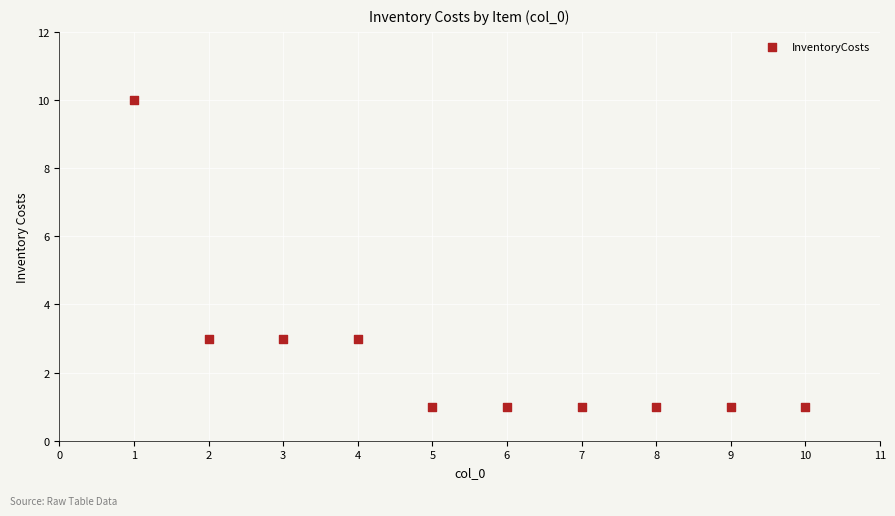

What is the average X value?

6